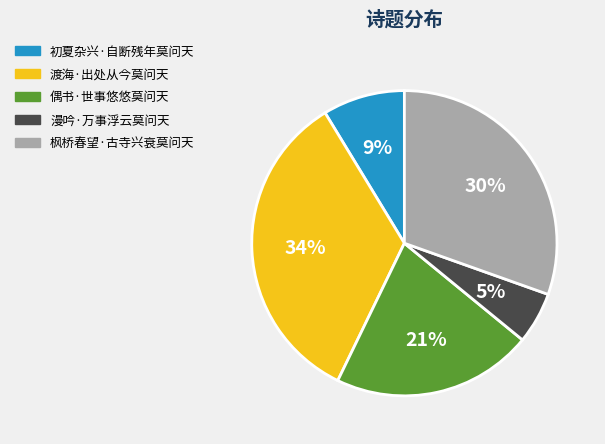

To the nearest percent, what is the average slice percentage?

20%